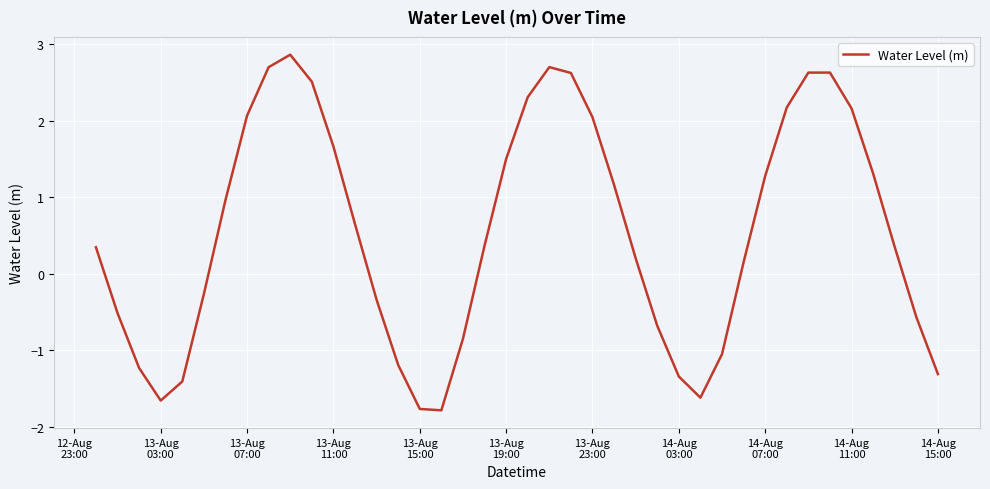

What is the difference between the maximum and minimum values?

4.7